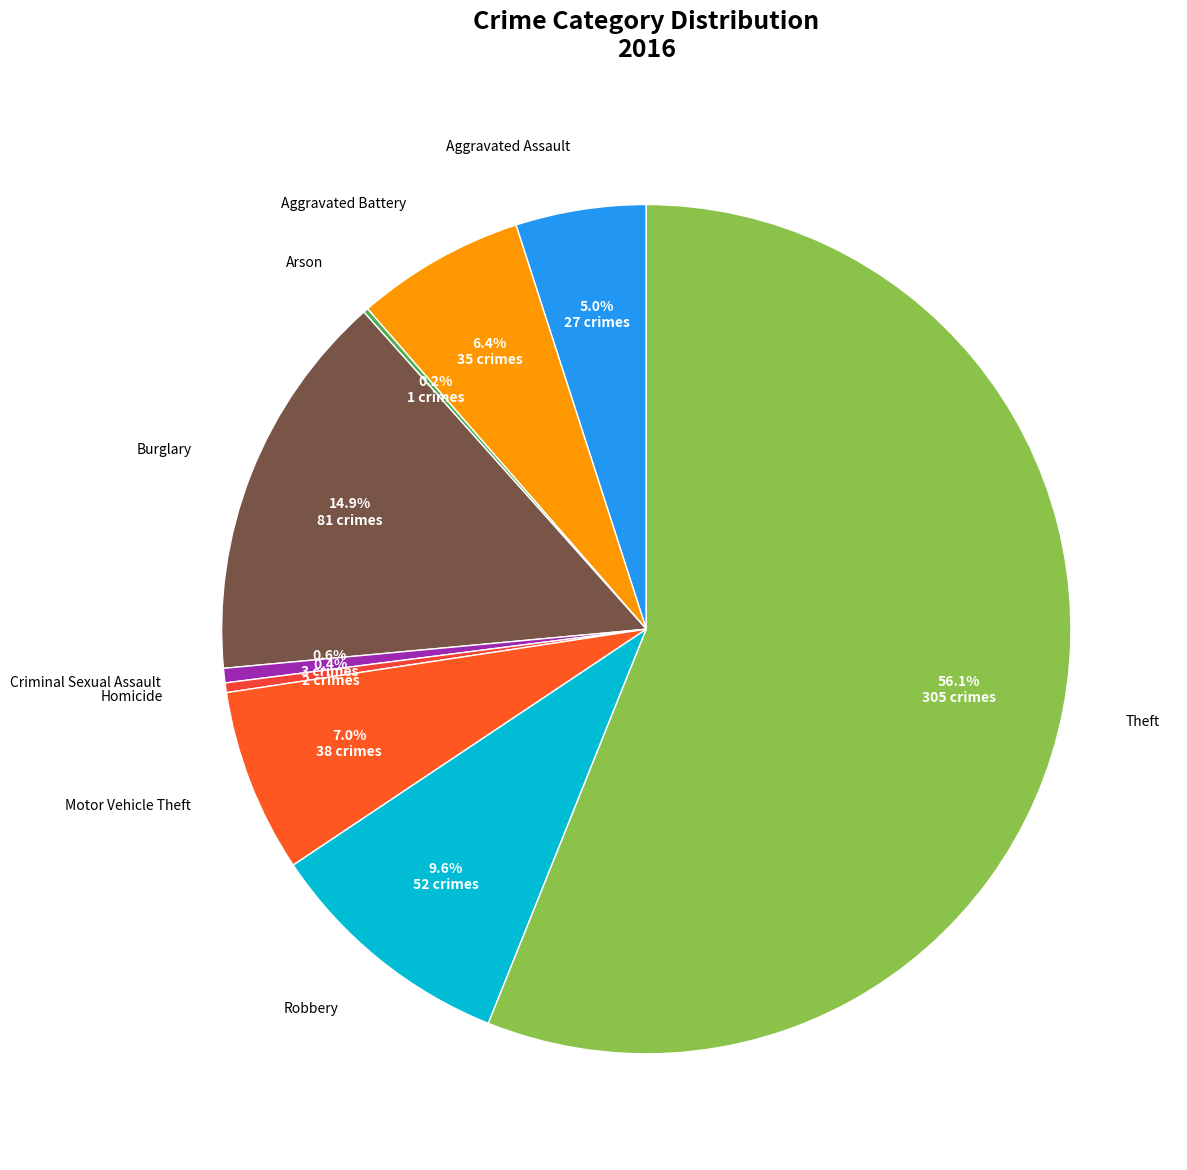

Rank the categories by value from highest to lowest.

Theft, Burglary, Robbery, Motor Vehicle Theft, Aggravated Battery, Aggravated Assault, Criminal Sexual Assault, Homicide, Arson